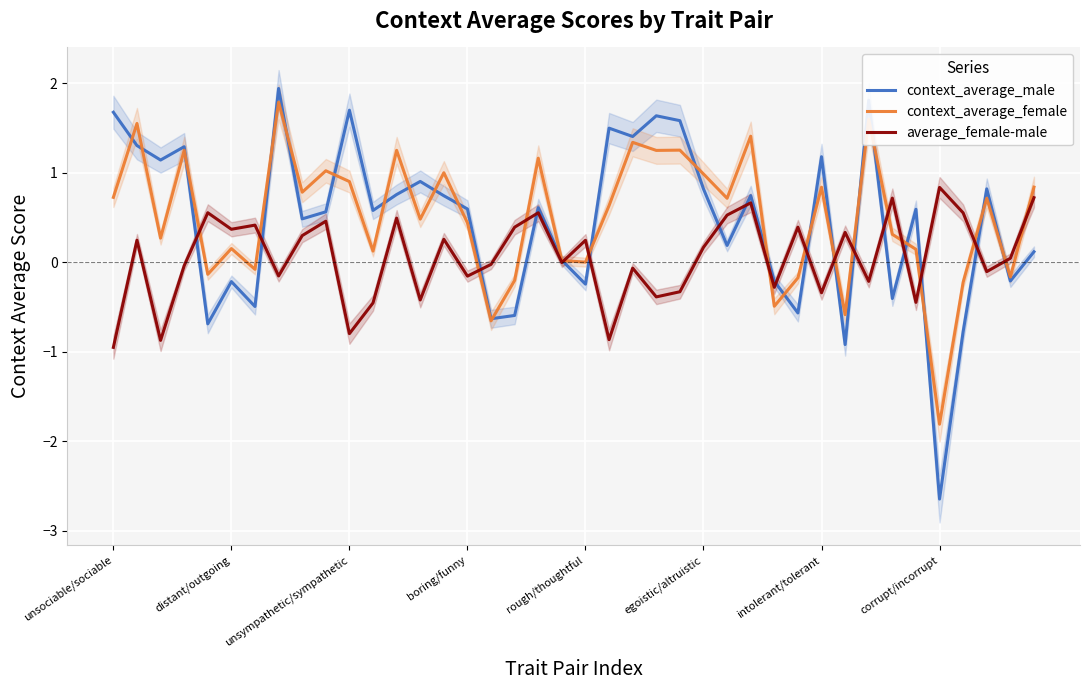

The average_female-male series shows 0.5 at corrupt/incorrupt. True or false?

False